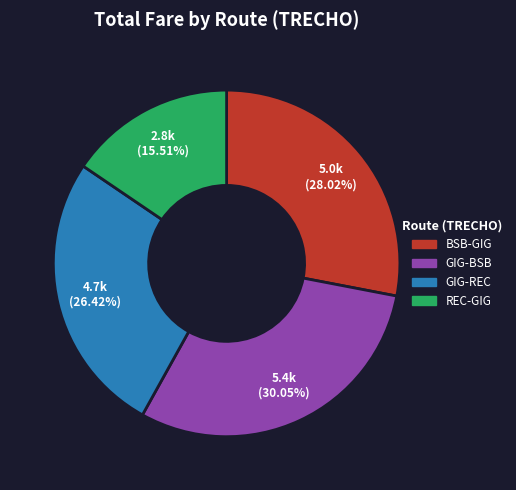

Is the sum of REC-GIG and GIG-REC greater than half?

No